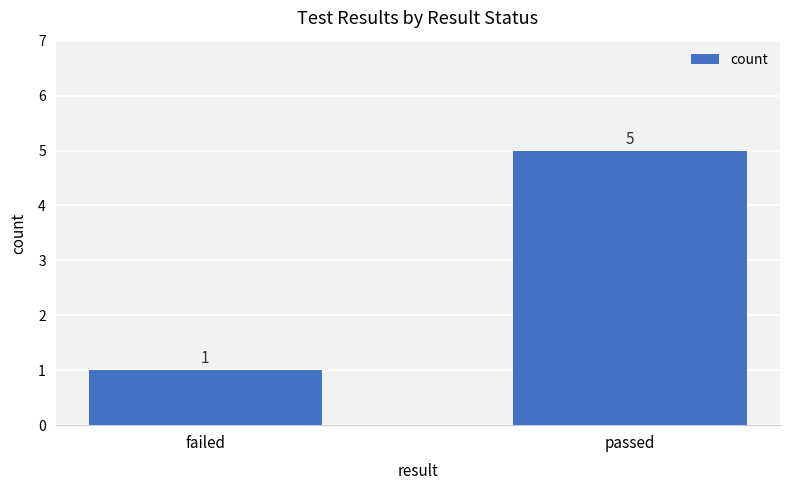

Reading left to right, transcribe all the data shown in this chart.

failed=1	passed=5